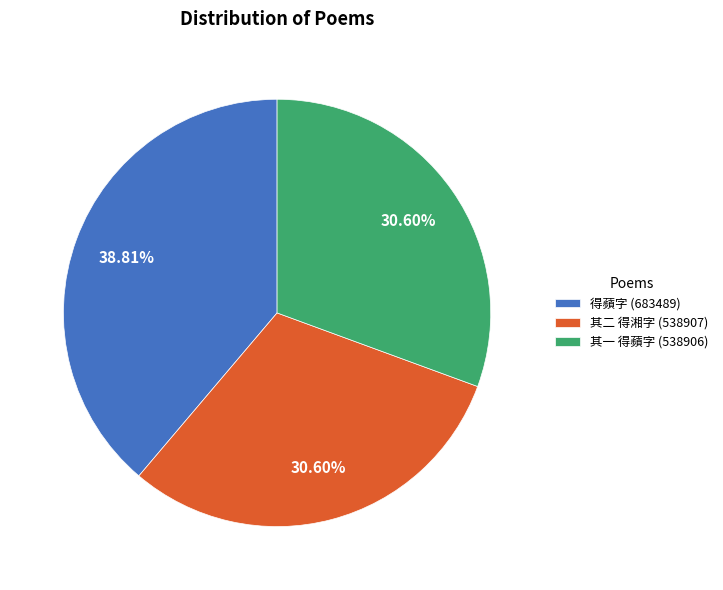

Combined, do 其二 得湘字 (538907) and 其一 得蘋字 (538906) account for over 50%?

Yes